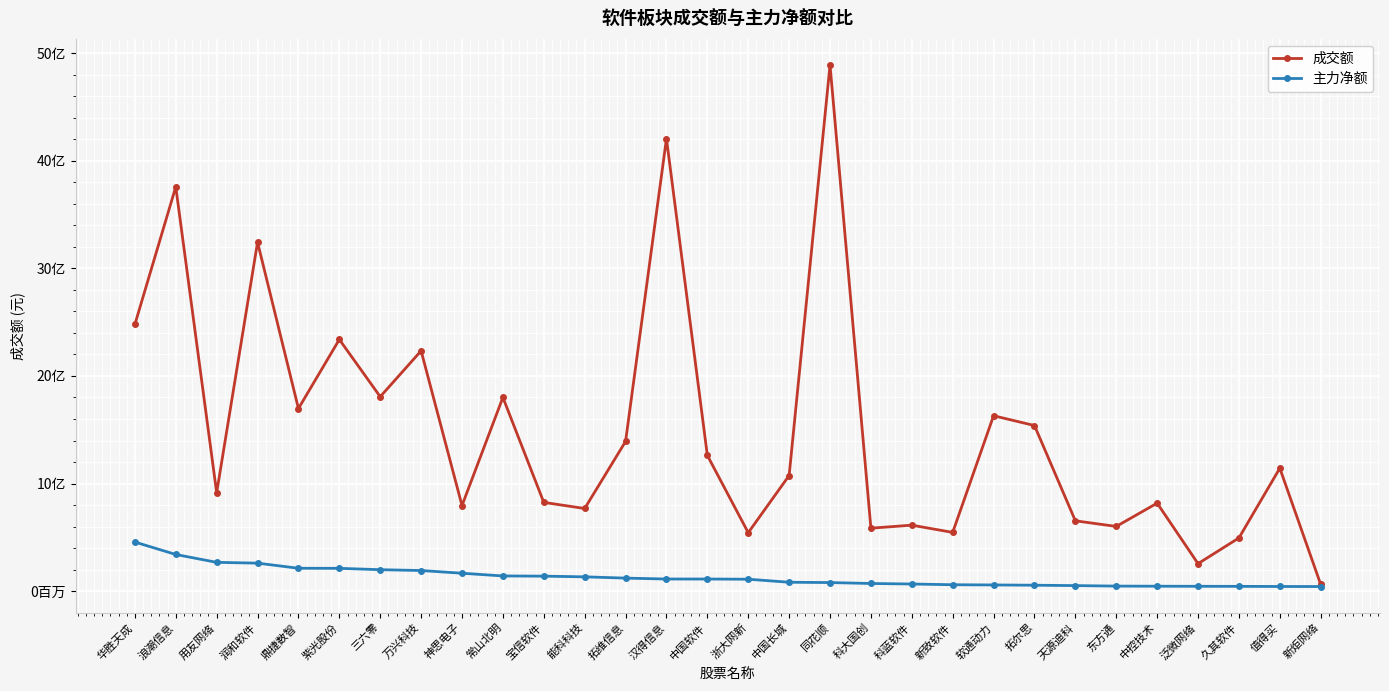

What are all the series names shown in the legend?

成交额, 主力净额